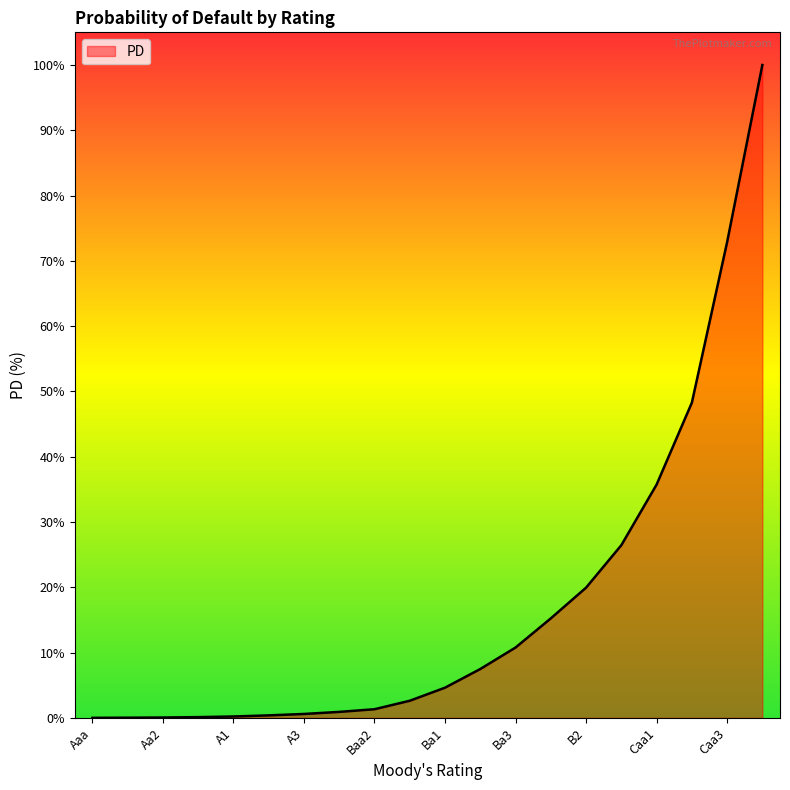

What is the difference between the maximum and minimum values?

100.0